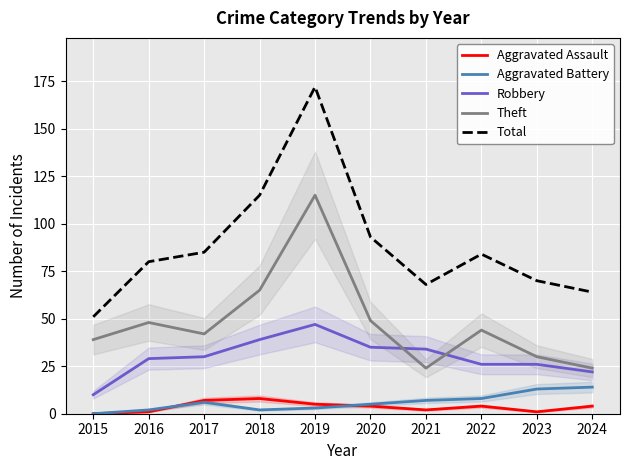

Read the Aggravated Assault value at 2017.

7